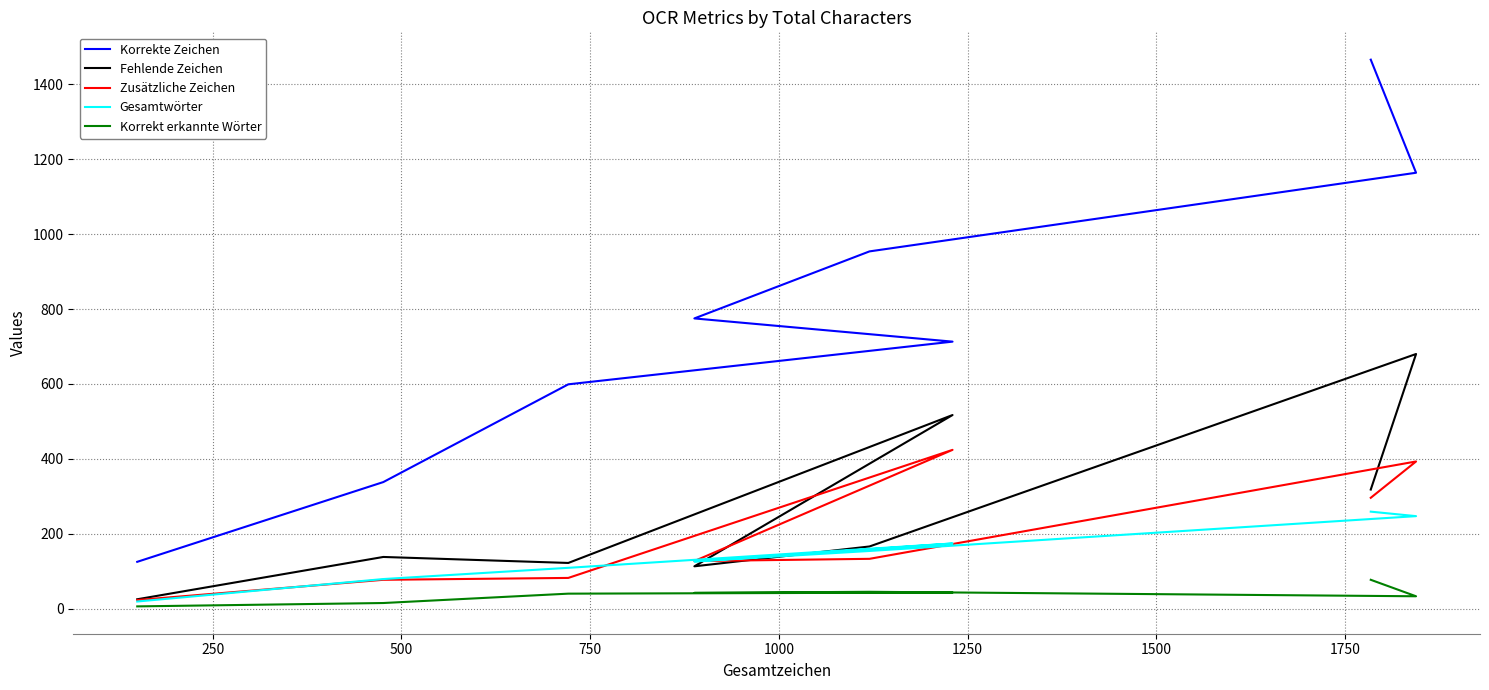

What is the difference between the maximum and minimum values in the Korrekte Zeichen series?

1341